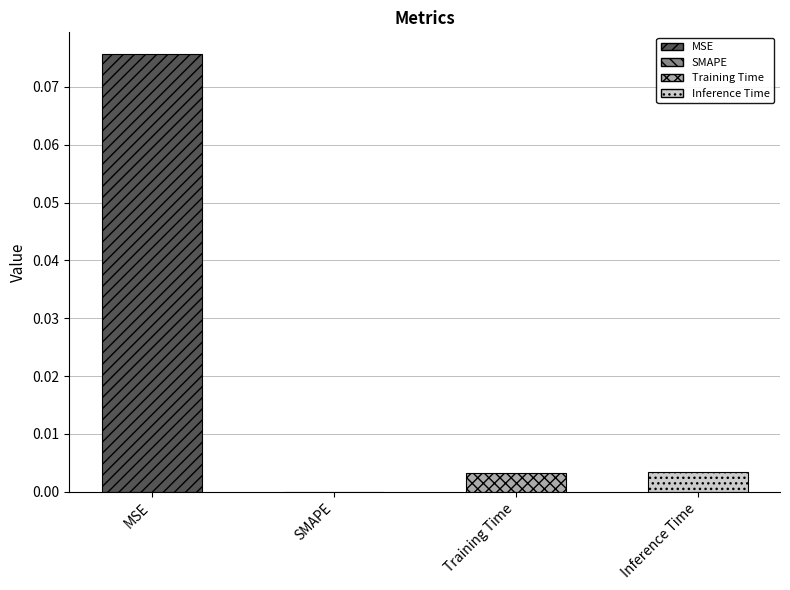

Between SMAPE and Training Time, which is larger?

Training Time